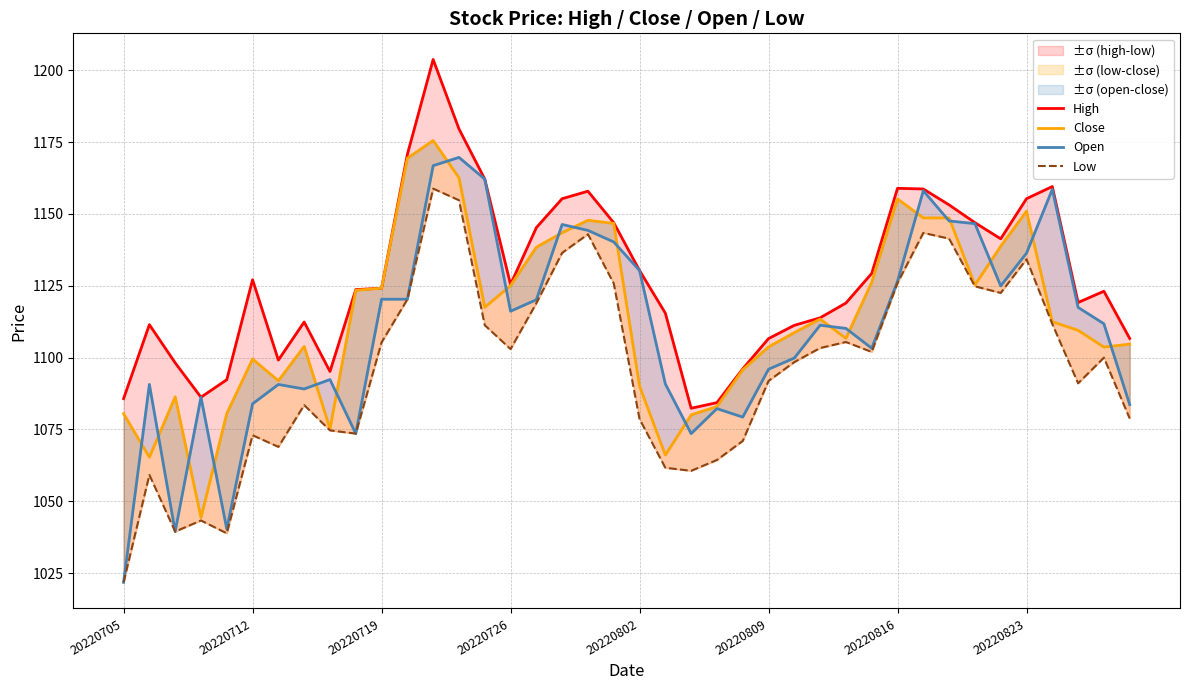

True or false: Open has a value of 1162.2 at 14.

True